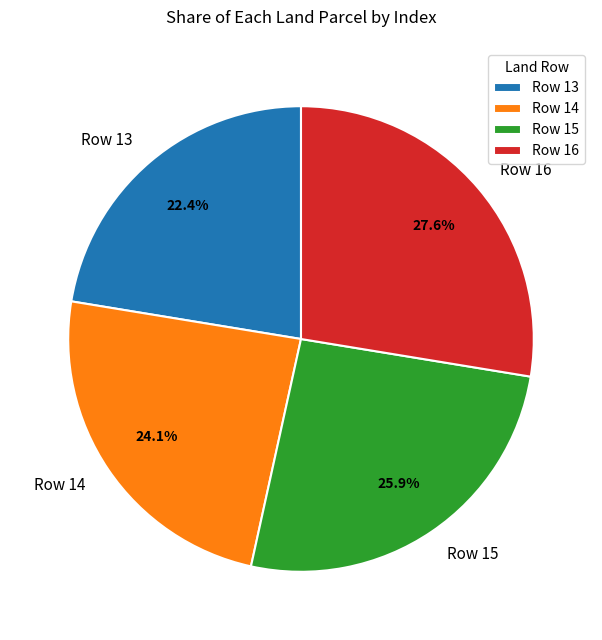

What is the largest slice in the pie chart?

Row 16